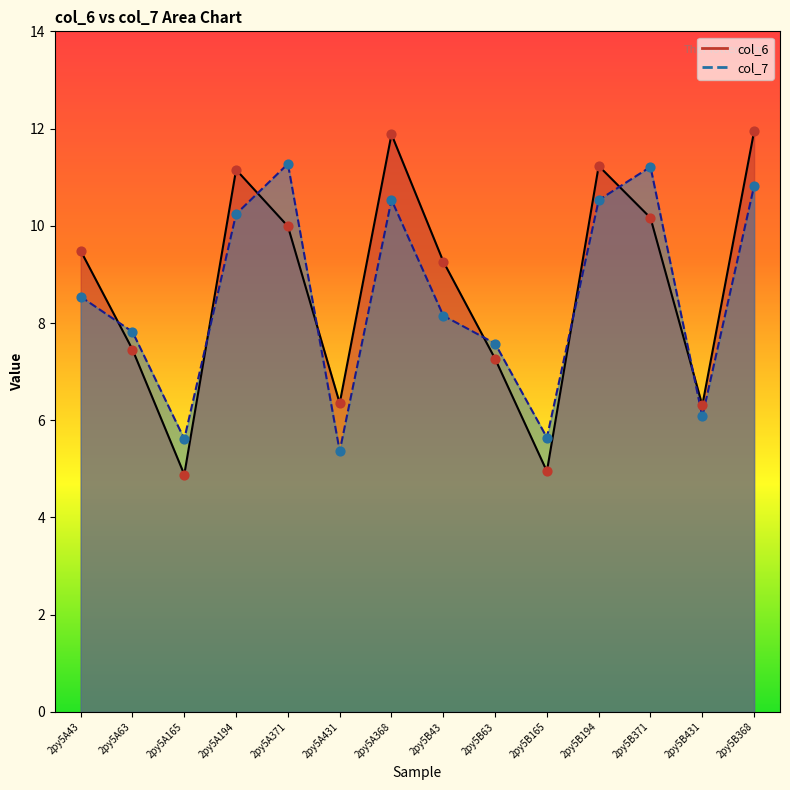

Which series has the widest spread of Y values?

col_6